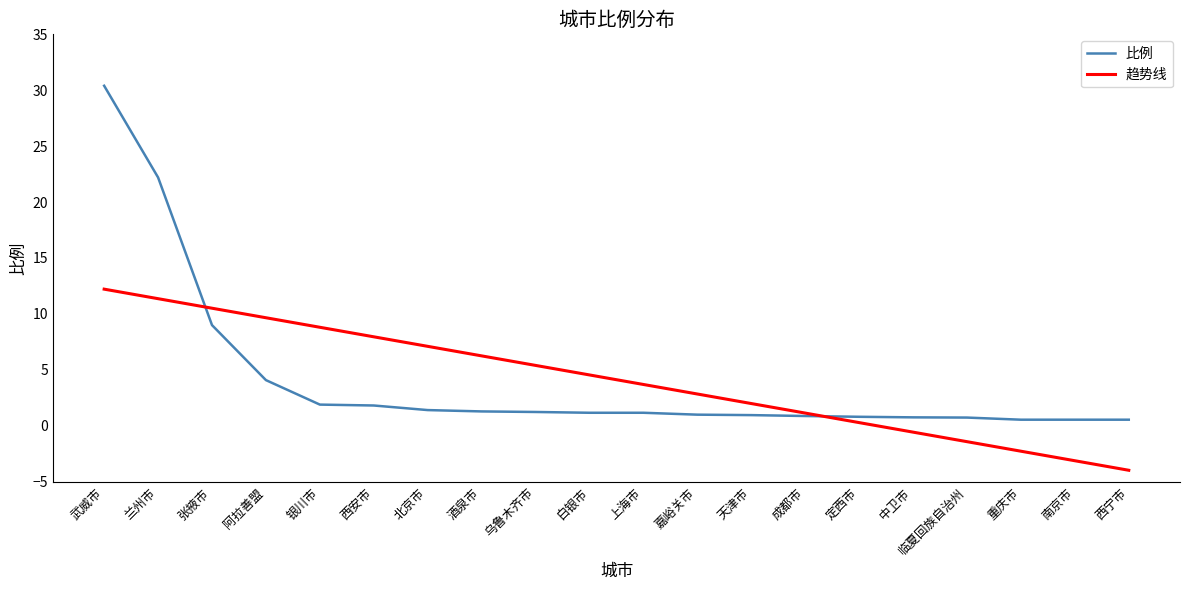

True or false: 比例 has a value of 1.9 at 银川市.

True